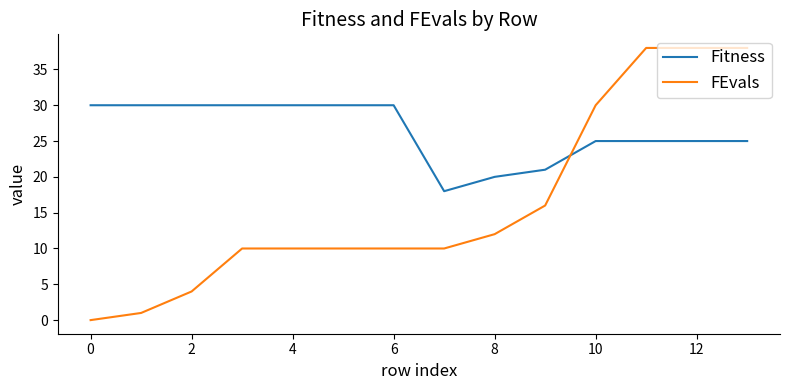

Which series has the largest range (max minus min)?

FEvals